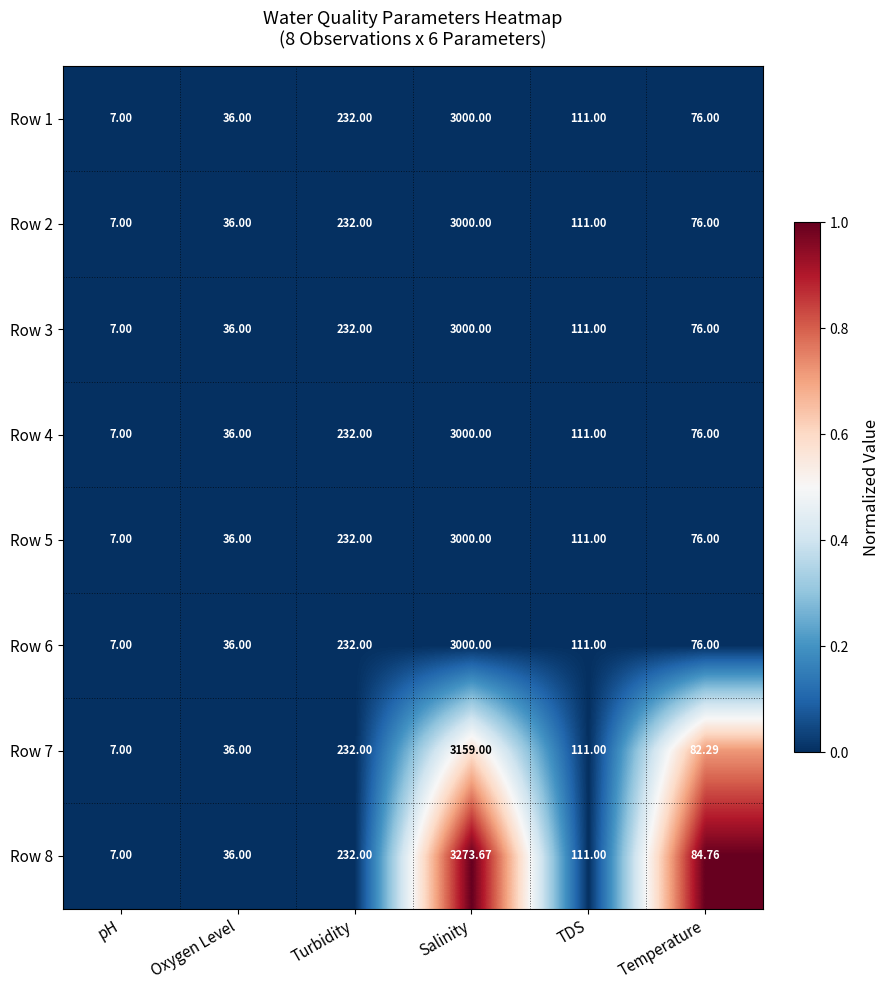

At which category does the chart reach its peak across all series?

Salinity